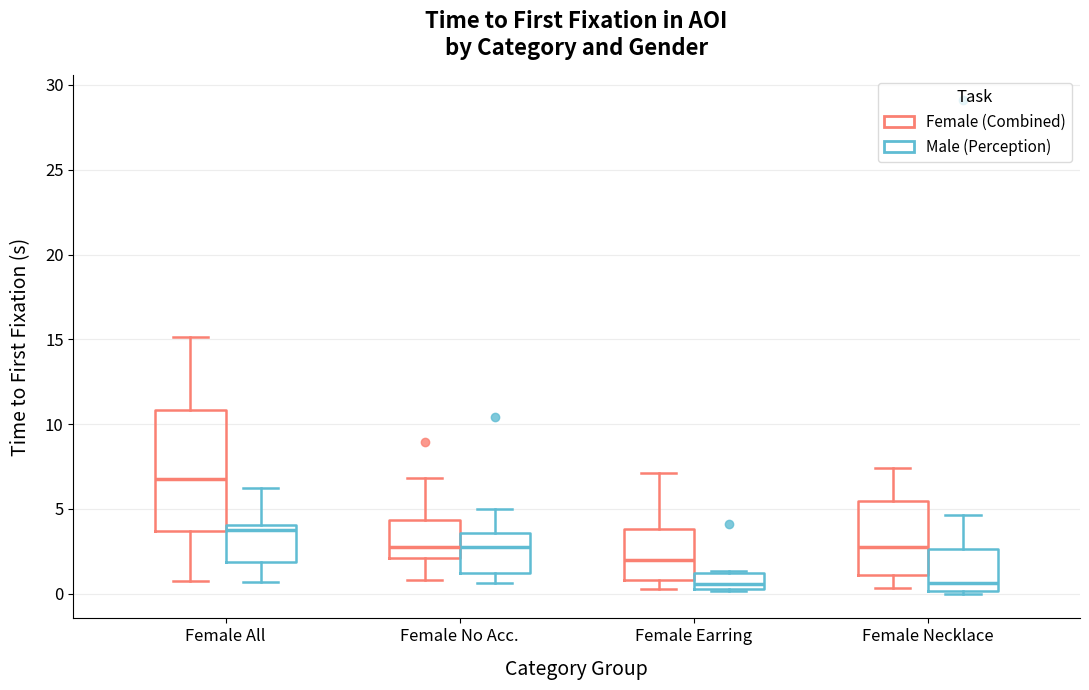

Which box has the highest median line?

Female All (Female (Combined))